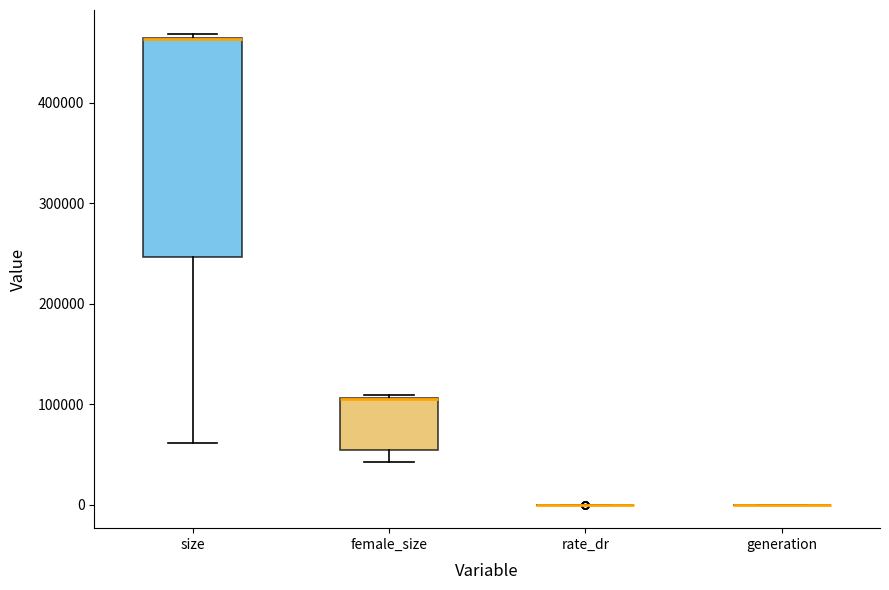

Where is the lower edge of the box for female_size on the y-axis? The values are not printed on the chart, so give them approximately, as read against the axis.

50000